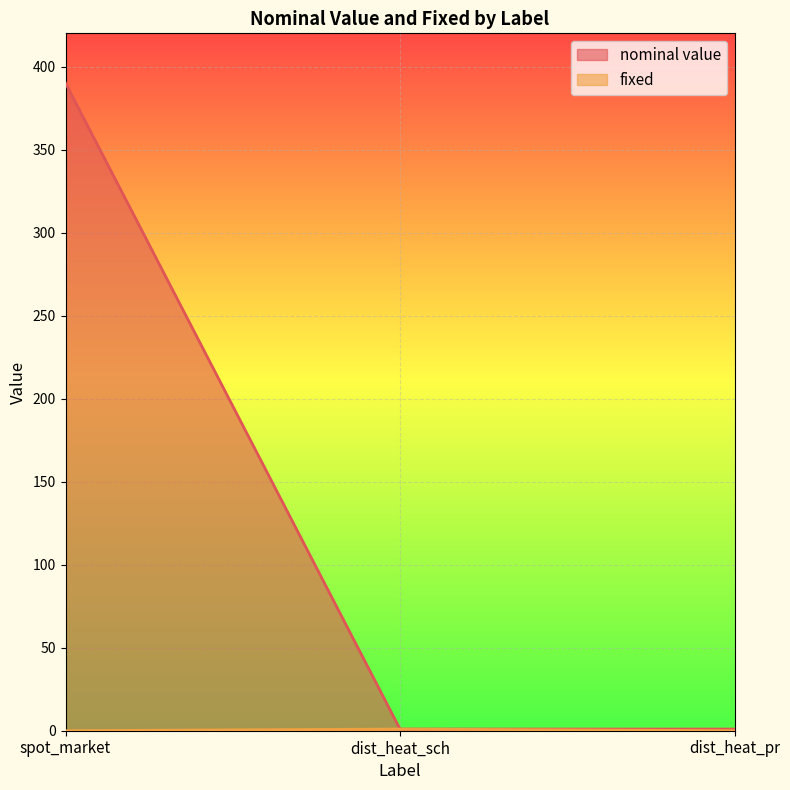

Which series changed the most between dist_heat_sch and dist_heat_pr?

fixed